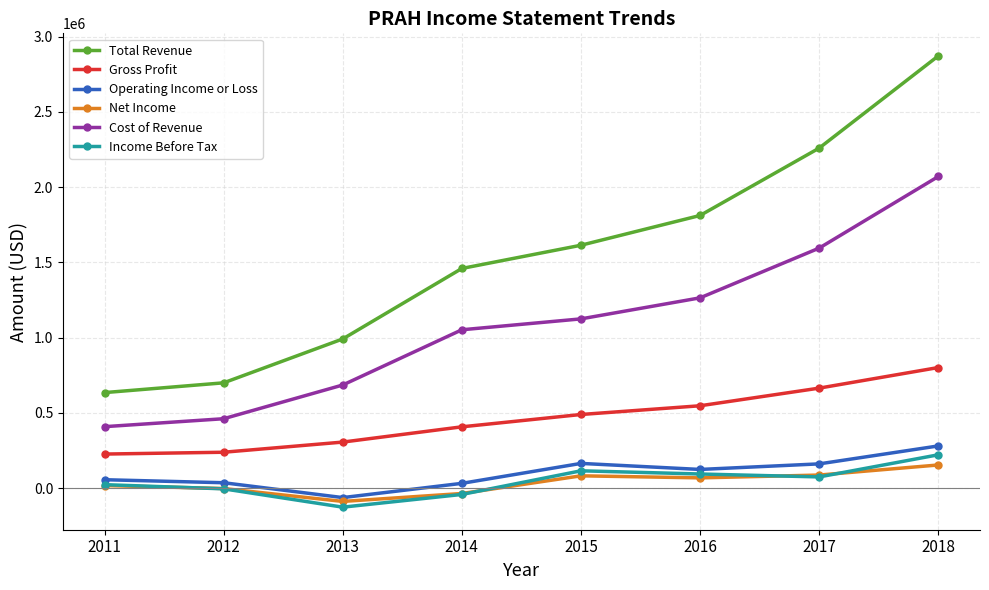

What is the total value across all series at 2012?

1428000